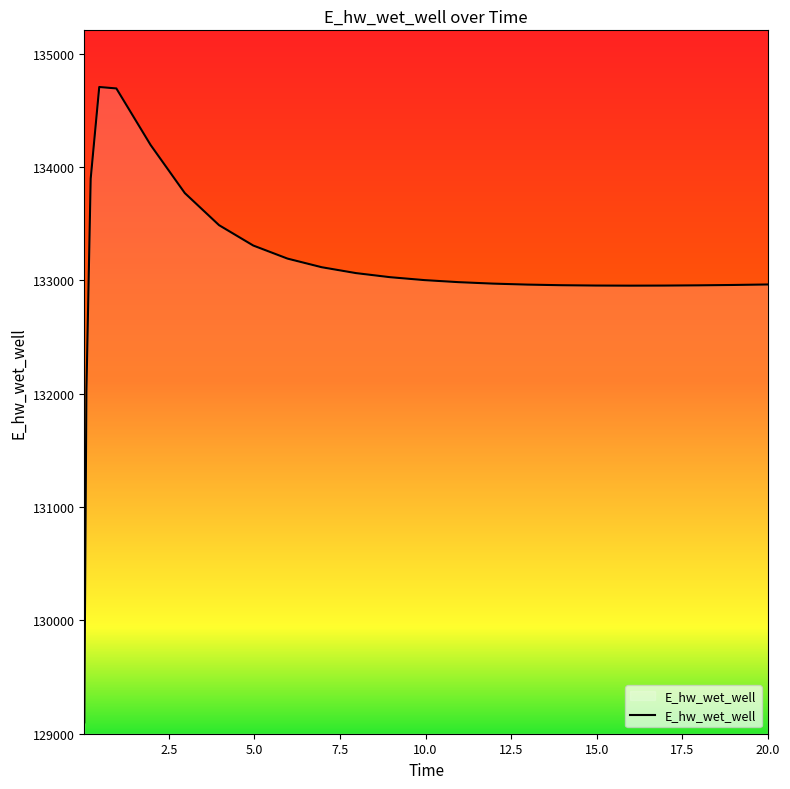

What is the greatest value displayed?

134706.6